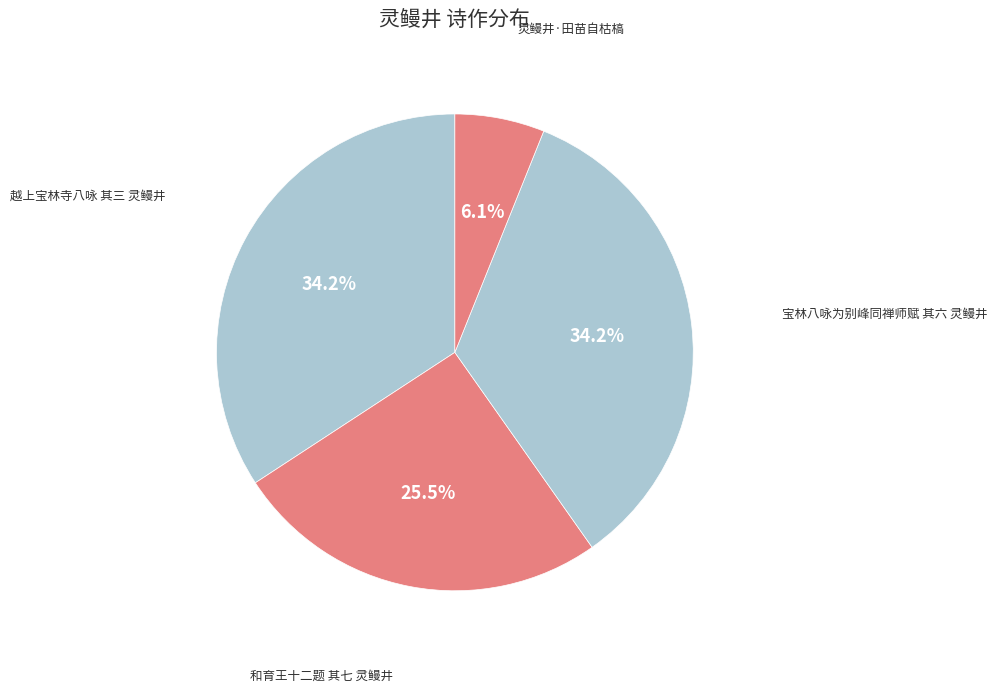

What is the largest slice in the pie chart?

越上宝林寺八咏 其三 灵鳗井